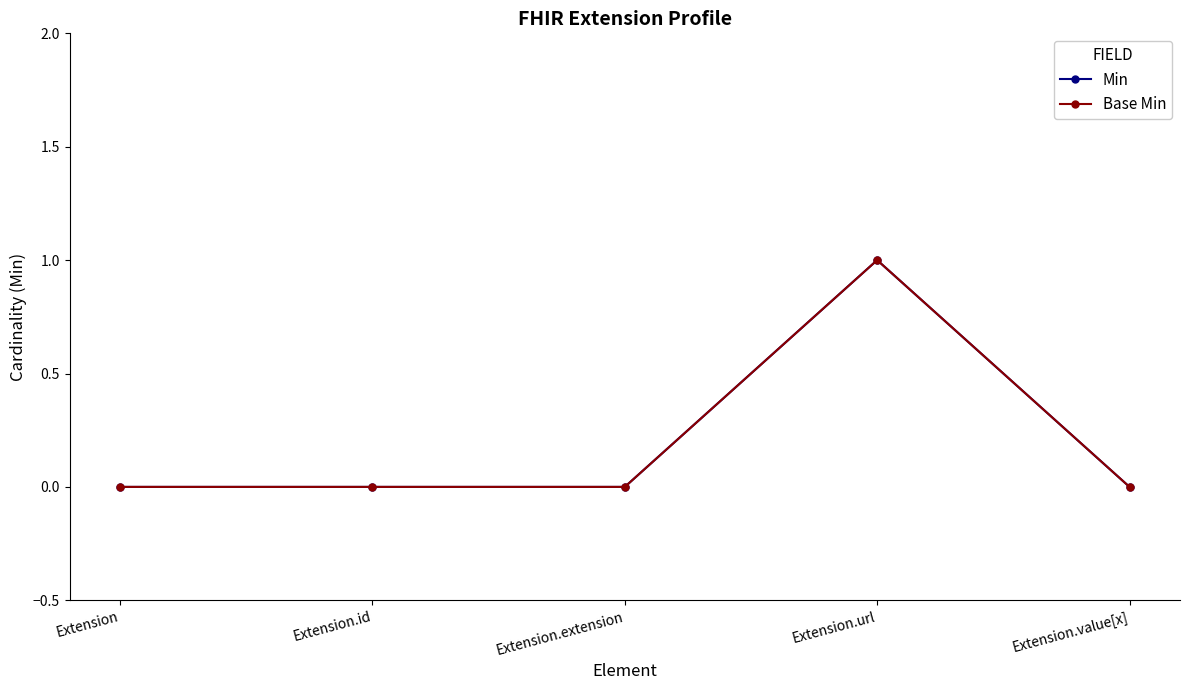

True or false: Base Min and Min cross at least once.

False